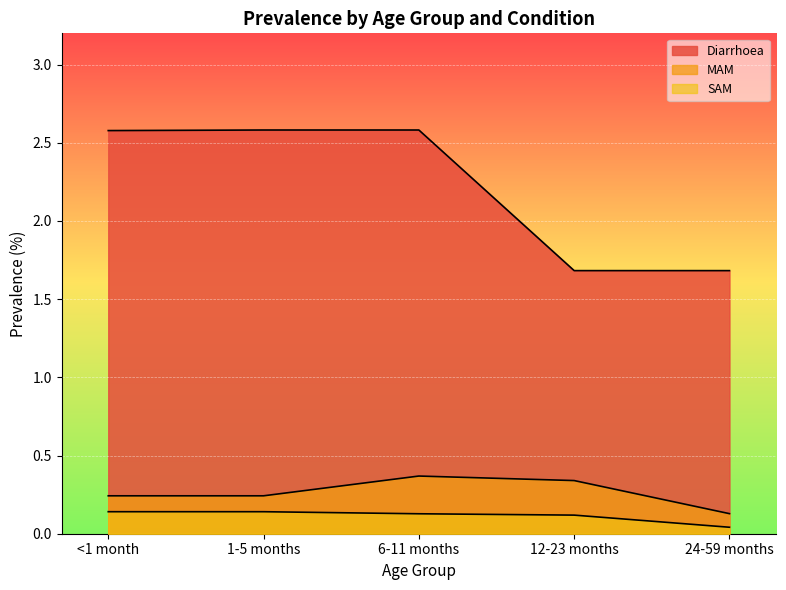

How many MAM values are between 0 and 1?

5